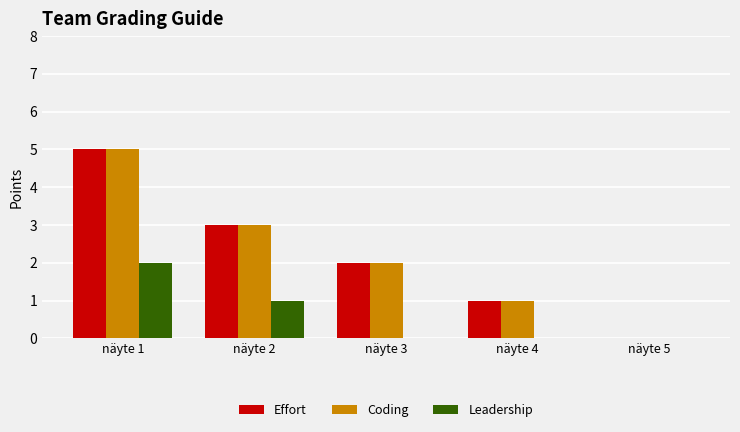

Count the number of categories in the chart.

5